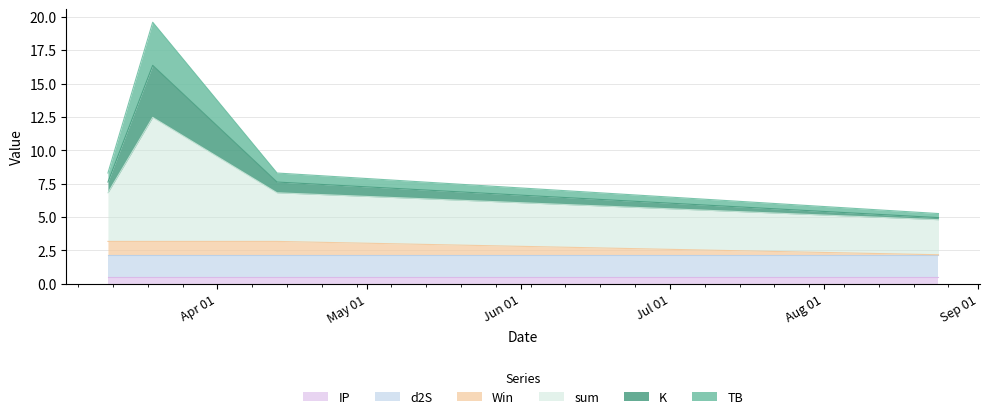

What is the maximum value for IP?

0.5